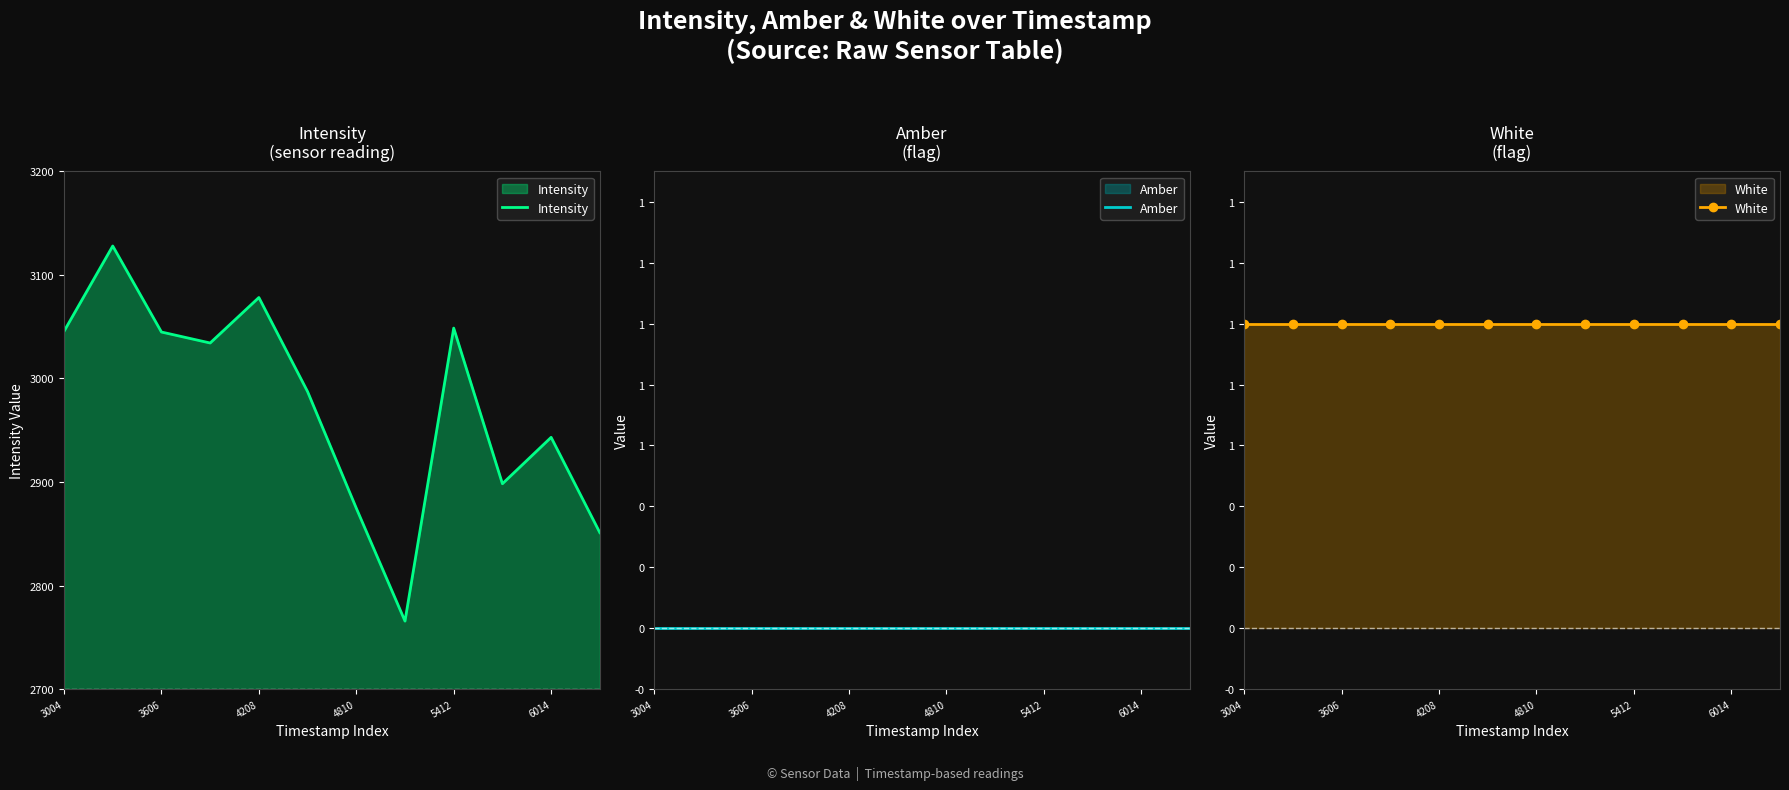

Reading left to right, what are all the values shown in this chart?

Intensity: 3045.5	3127.9	3044.8	3034.2	3078.2	2987.3	2874.7	2765.7	3048.6	2898.3	2943.1	2851.1
Amber: 0.0	0.0	0.0	0.0	0.0	0.0	0.0	0.0	0.0	0.0	0.0	0.0
White: 1.0	1.0	1.0	1.0	1.0	1.0	1.0	1.0	1.0	1.0	1.0	1.0